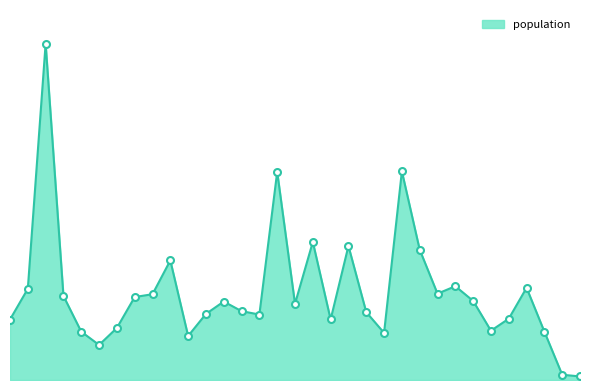

Does the chart have visible grid lines?

No